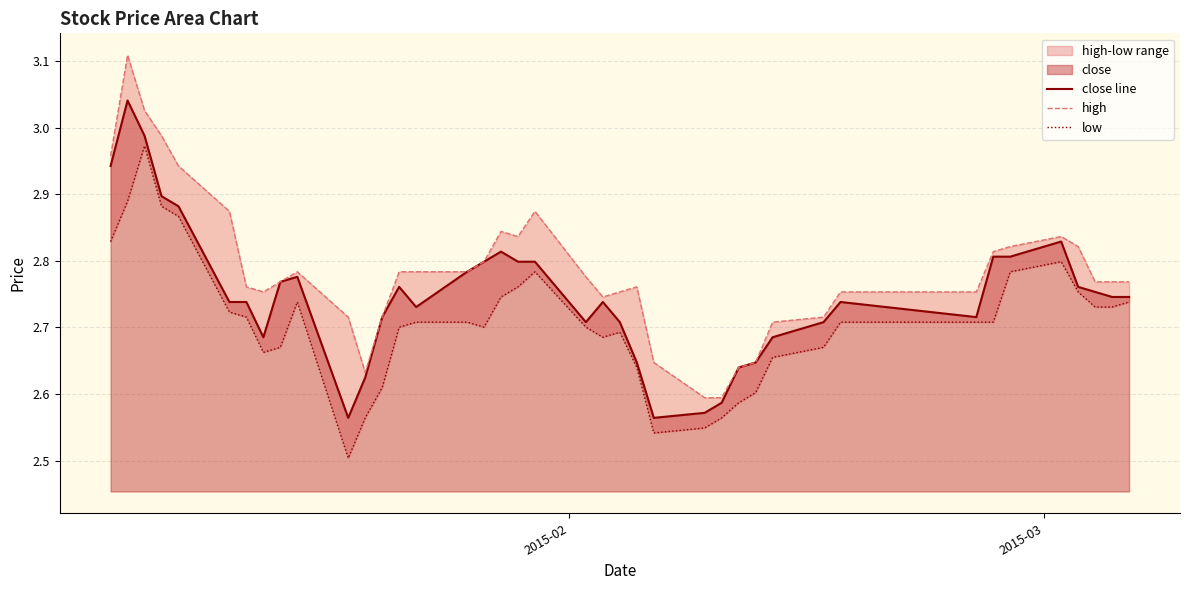

List the series in order of their peak value, lowest first.

low, close line, high